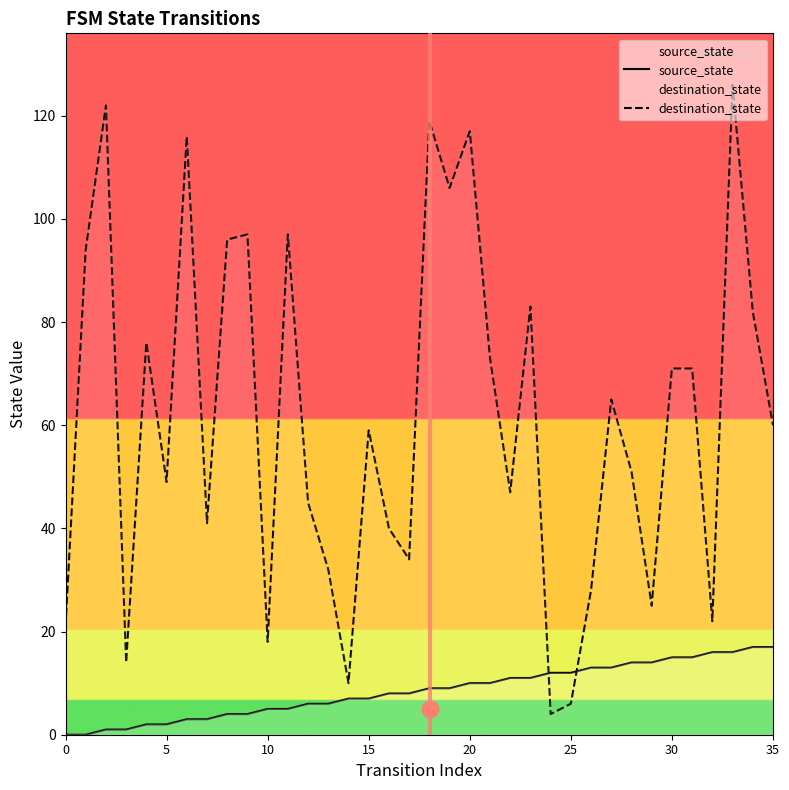

Is it true that destination_state equals 194 at 20?

False